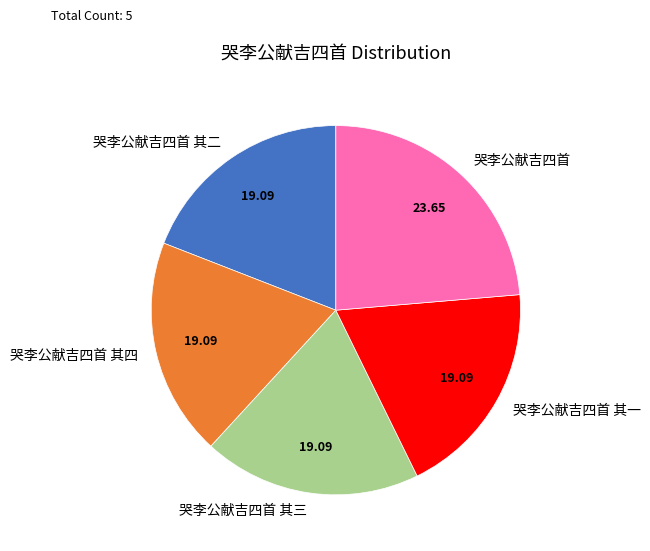

What is the ratio of the value at 哭李公献吉四首 其三 to the value at 哭李公献吉四首 其一?

1.0